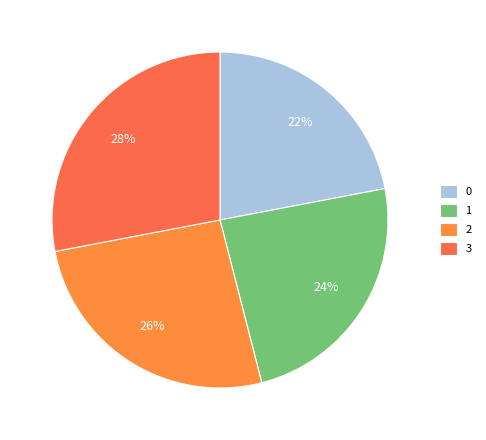

What is the largest slice in the pie chart?

3